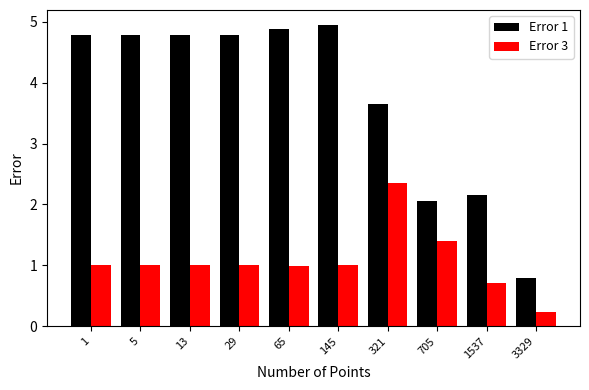

What is the value of the Error 3 bar at the 6th from the left?

1.0